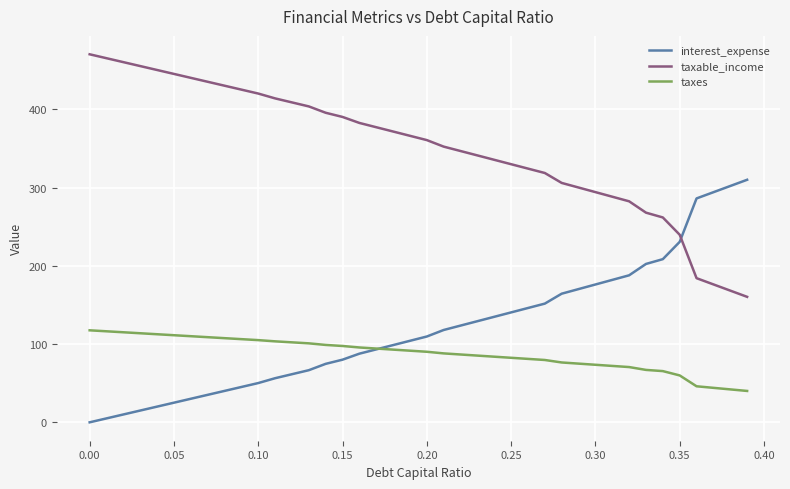

What is the difference between the maximum and minimum values in the interest_expense series?

310.1